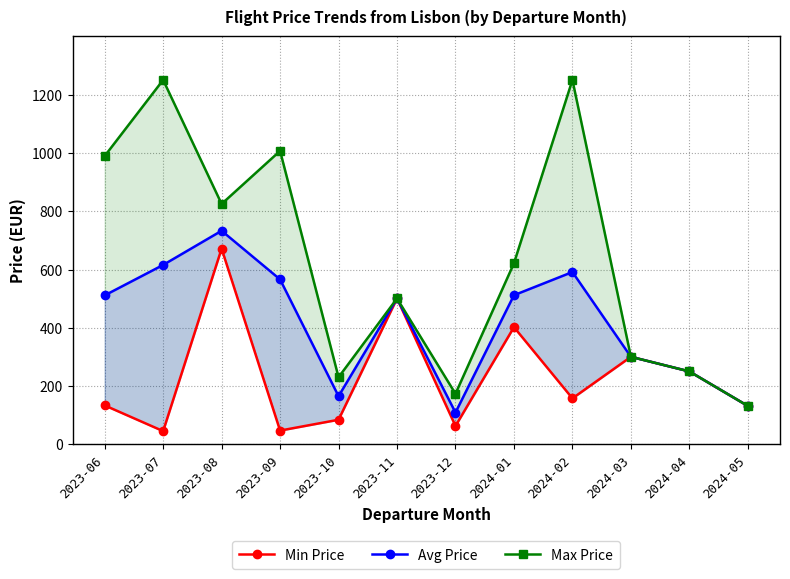

In Min Price, how many points are lower than both neighbors (excluding endpoints)?

4